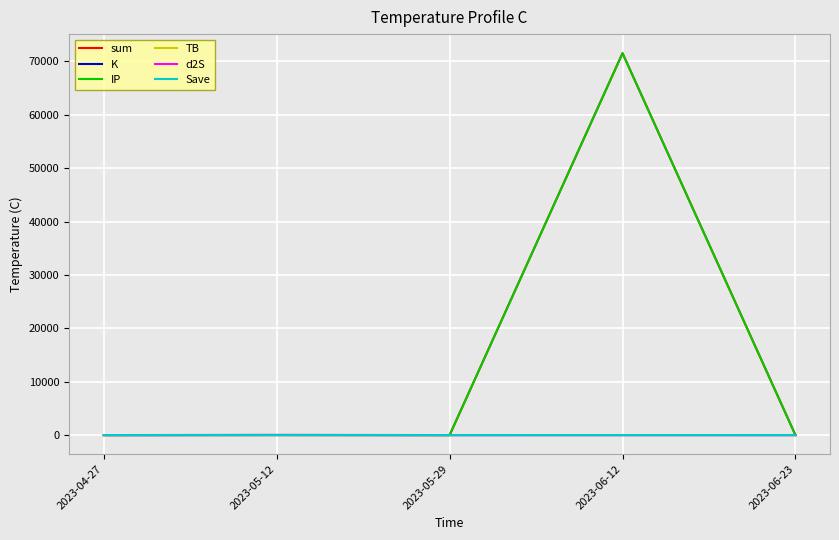

True or false: Save has a value of 1.0 at 2023-06-12.

True